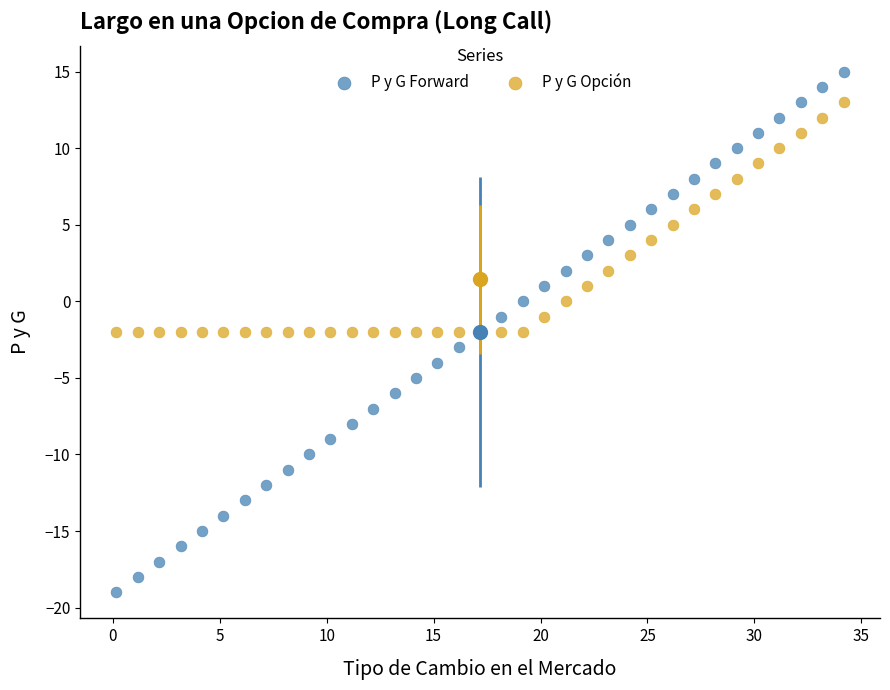

What are all the series names shown in the legend?

P y G Forward, P y G Opción